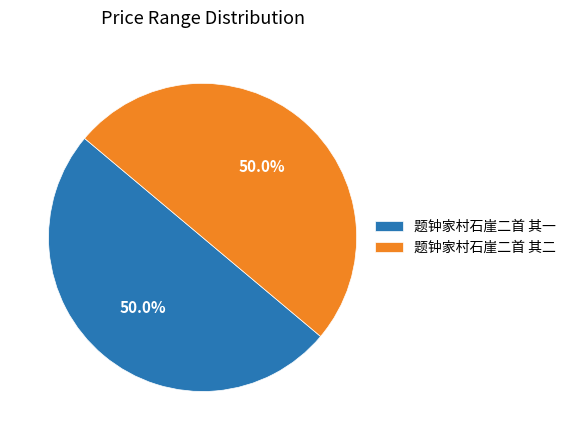

Approximately how many times larger is the value at 题钟家村石崖二首 其二 compared to 题钟家村石崖二首 其一?

1.0